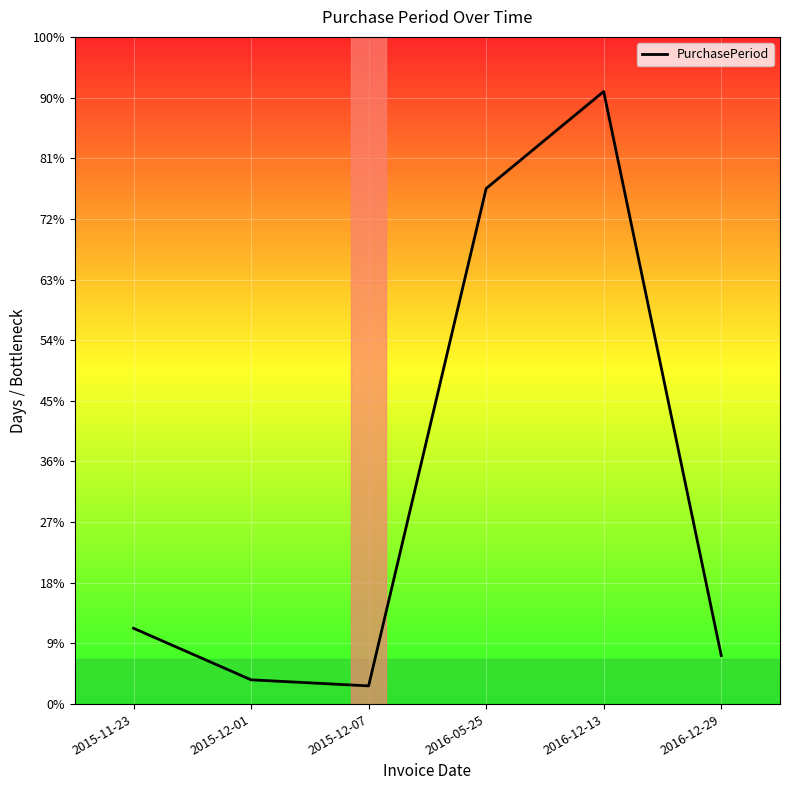

What is the label of the 2nd point from the left?

2015-12-01